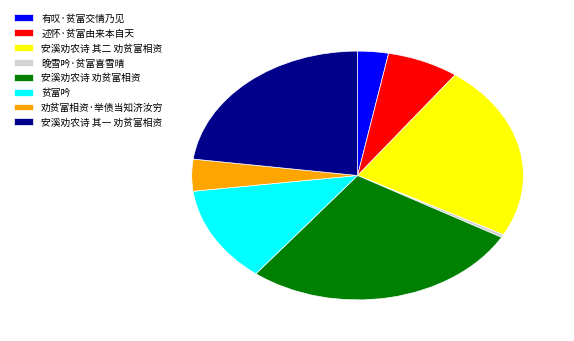

True or false: 述怀·贫富由来本自天 accounts for 19% of the total.

False